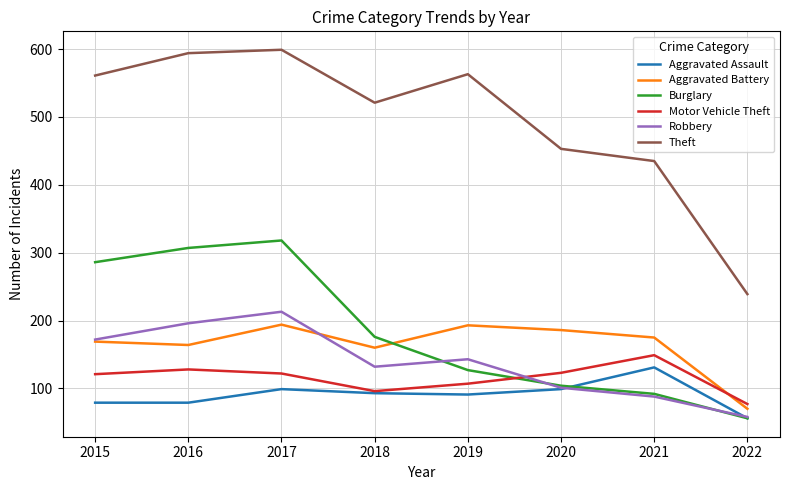

What is the total value across all series at 2020?

1066